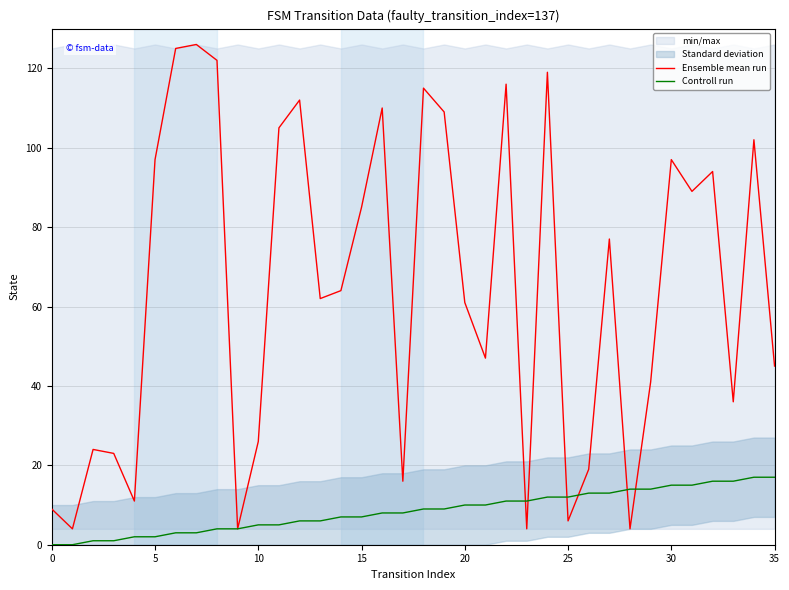

Between 15 and 21, which is larger?

15